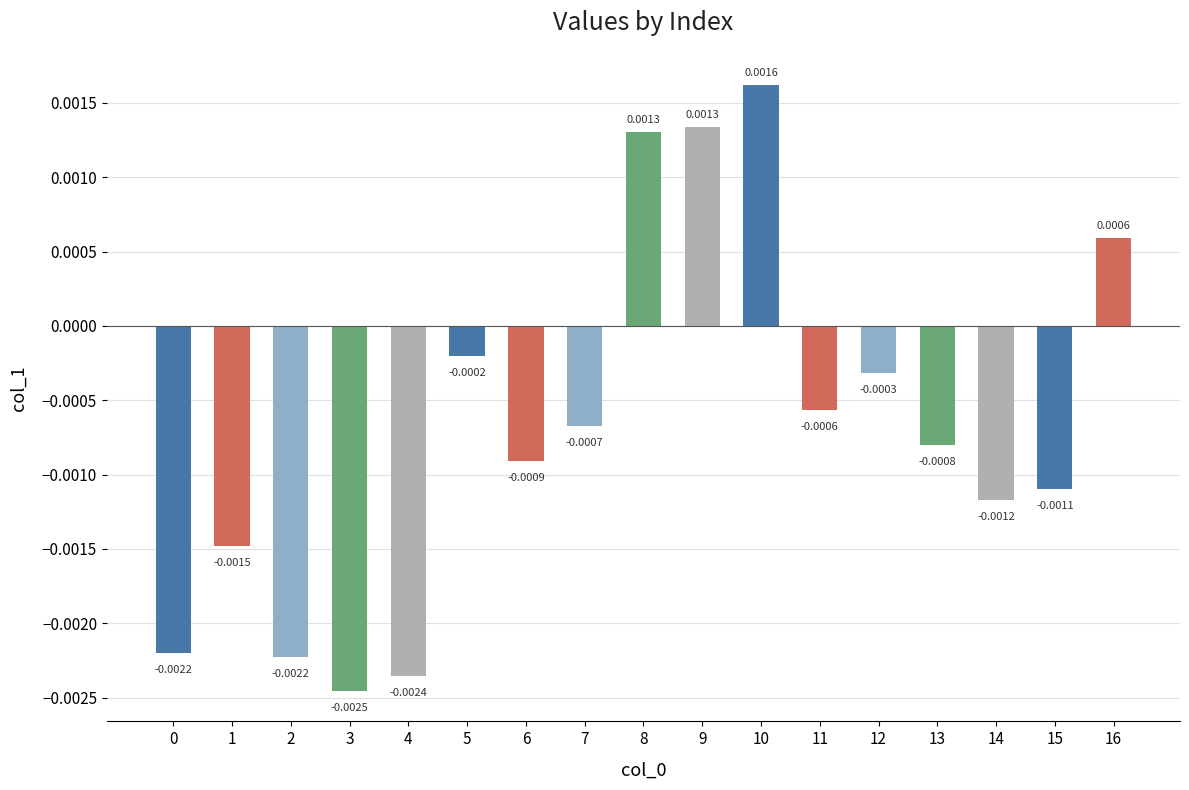

Between 15 and 8, which is larger?

8